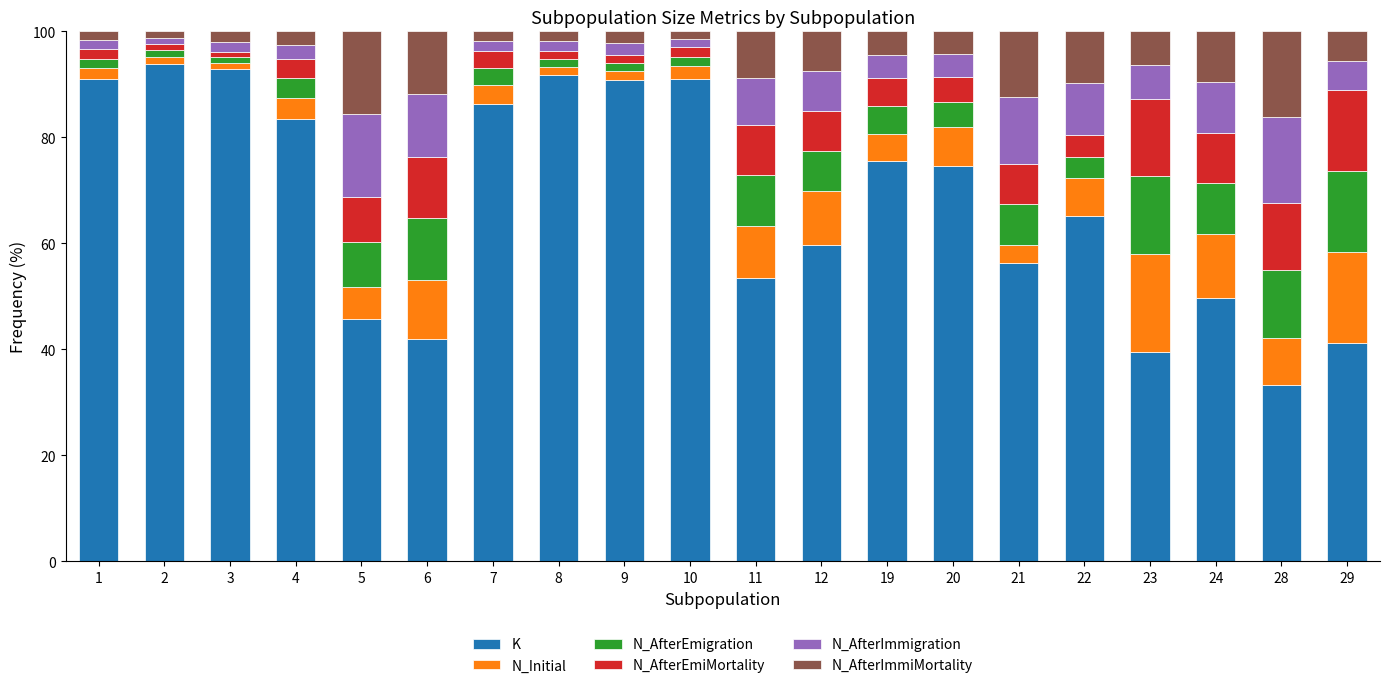

What are all the series names shown in the legend?

K, N_Initial, N_AfterEmigration, N_AfterEmiMortality, N_AfterImmigration, N_AfterImmiMortality